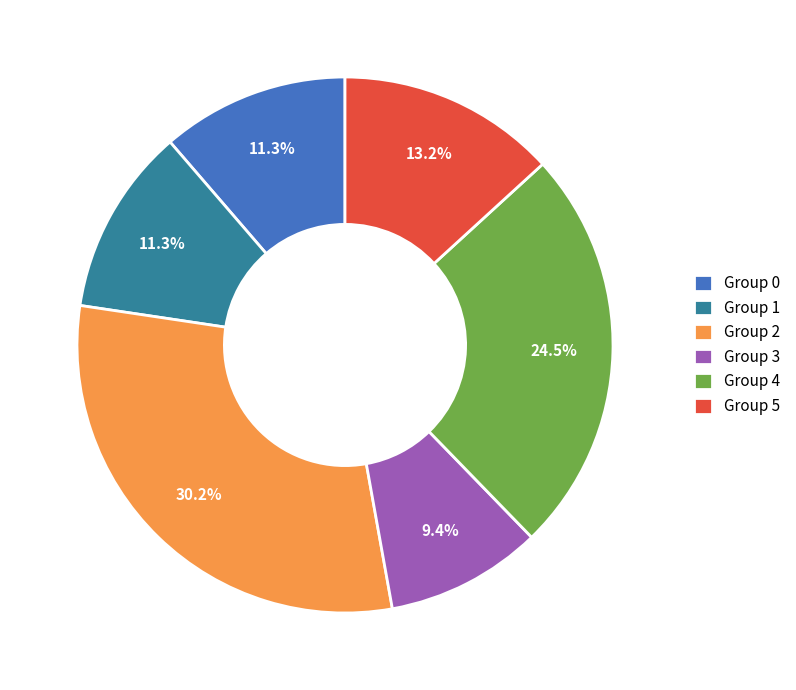

Is there a majority slice in this chart?

No